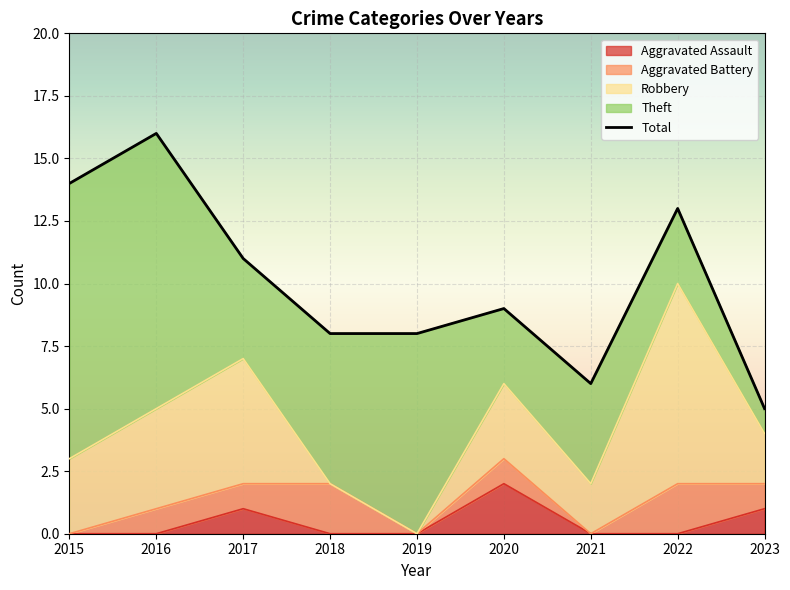

True or false: Aggravated Assault has a value of 0 at 2018.

True